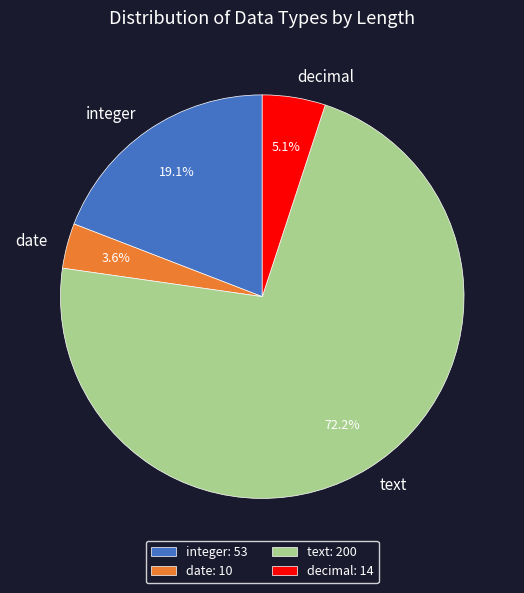

Is there any slice that represents more than half of the pie?

Yes